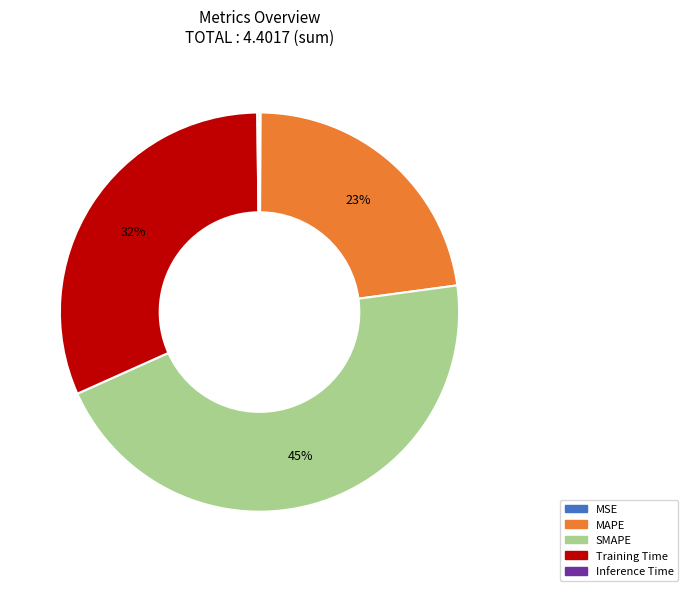

The SMAPE slice represents 58% of the pie. True or false?

False